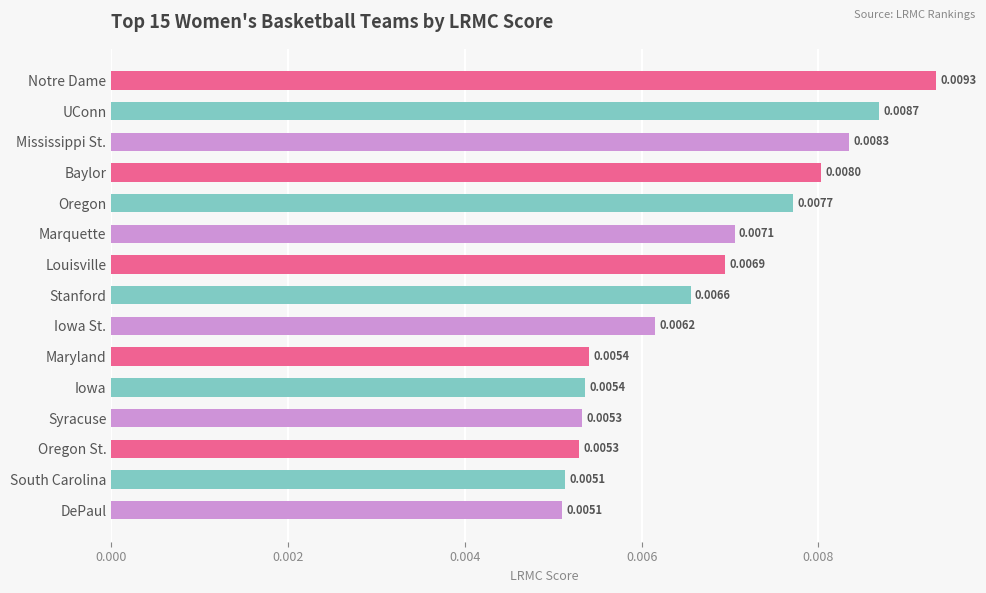

How many distinct data groups are displayed?

1